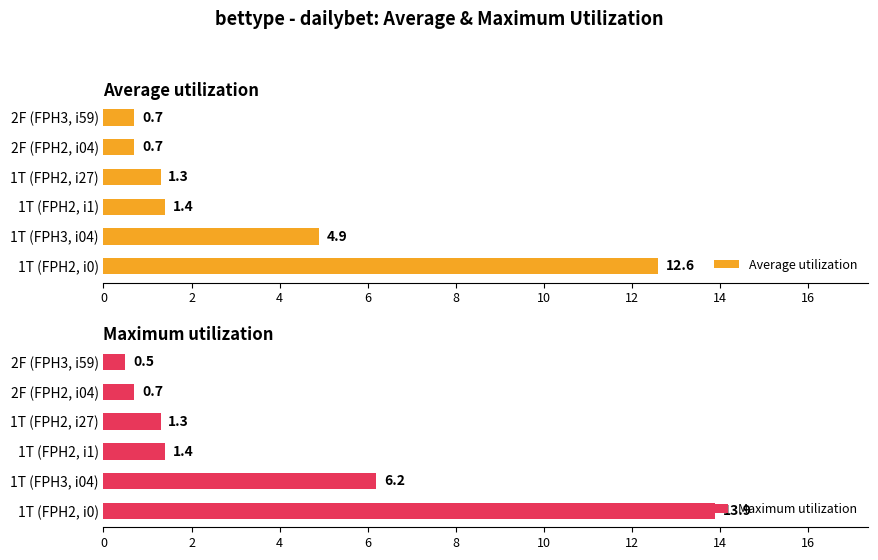

Count the number of data series in this chart.

2